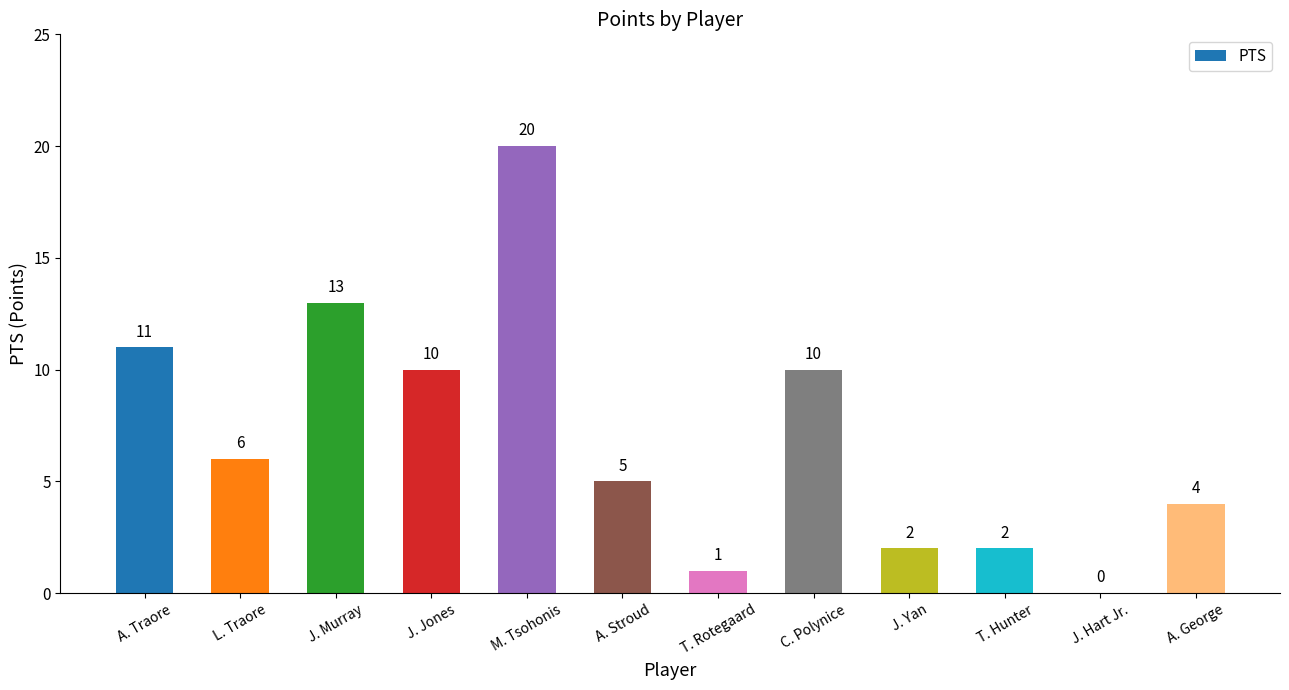

Which category has the highest value across all series?

M. Tsohonis